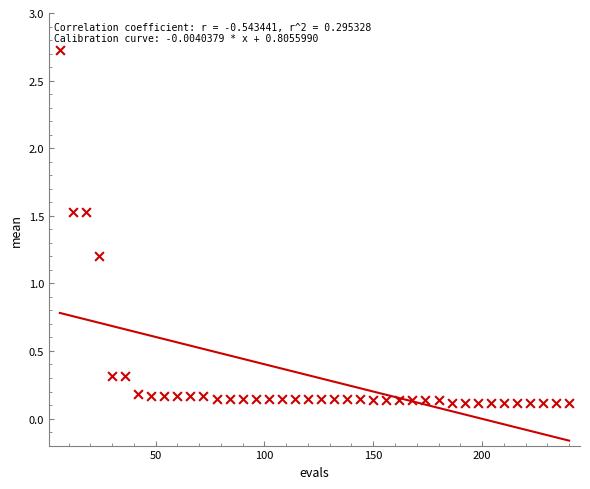

What is the range of X values (max minus min)?

234.0